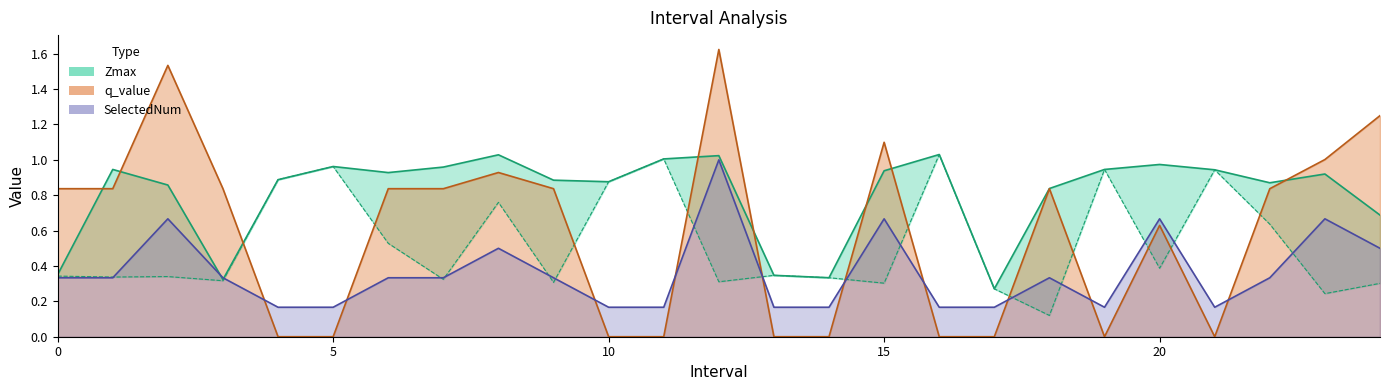

Where is the first local maximum for SelectedNum?

2